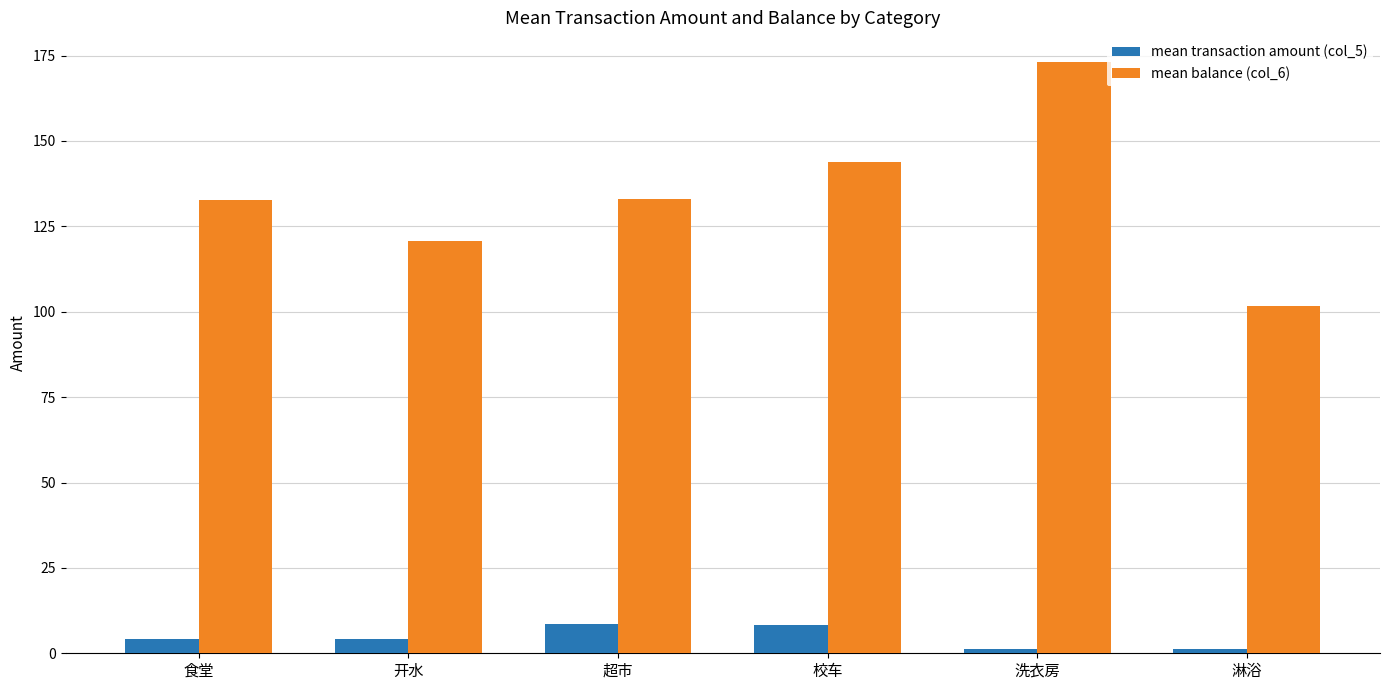

Which series changed the most between 校车 and 淋浴?

mean balance (col_6)